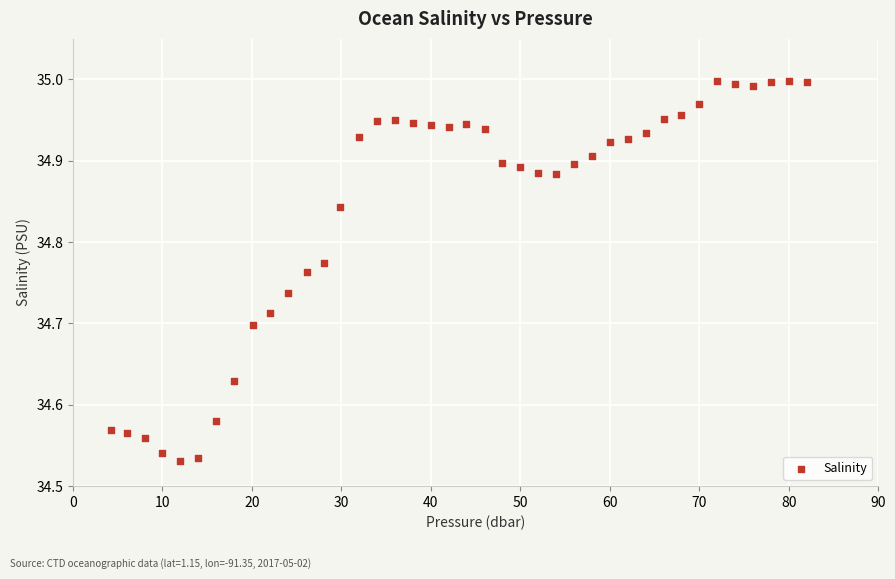

What is the range of Y values (max minus min)?

0.5